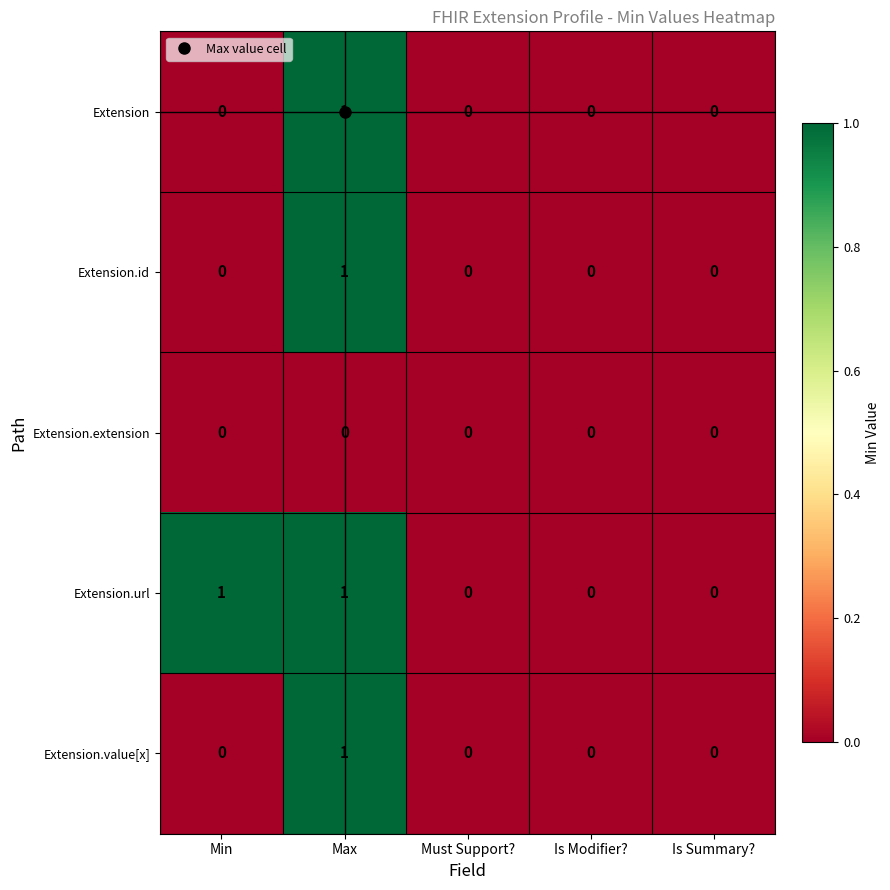

Is it true that Extension.url equals 0 at Is Modifier??

True